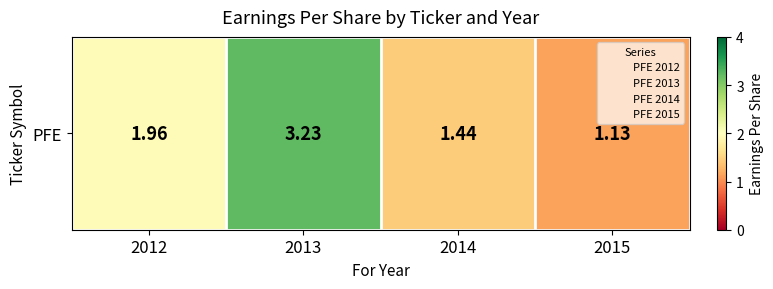

What is the sum of all values?

7.8